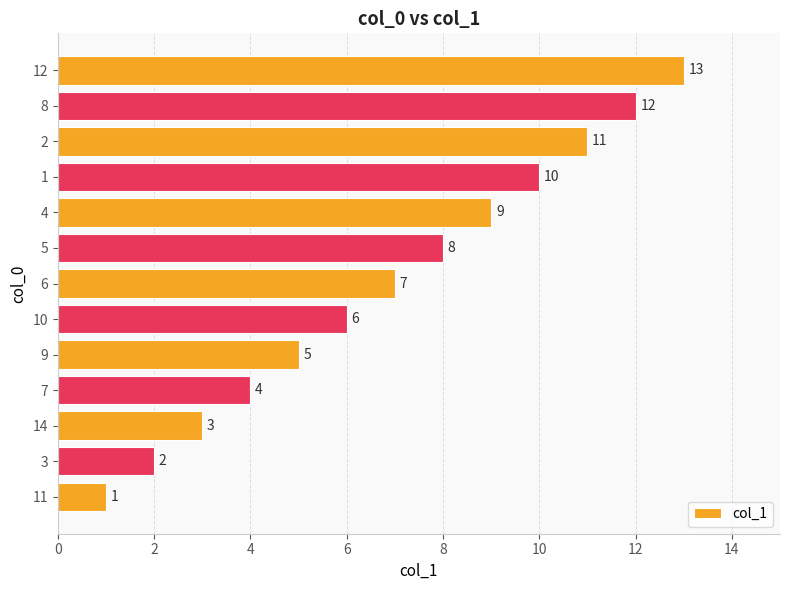

What is the smallest value displayed?

1